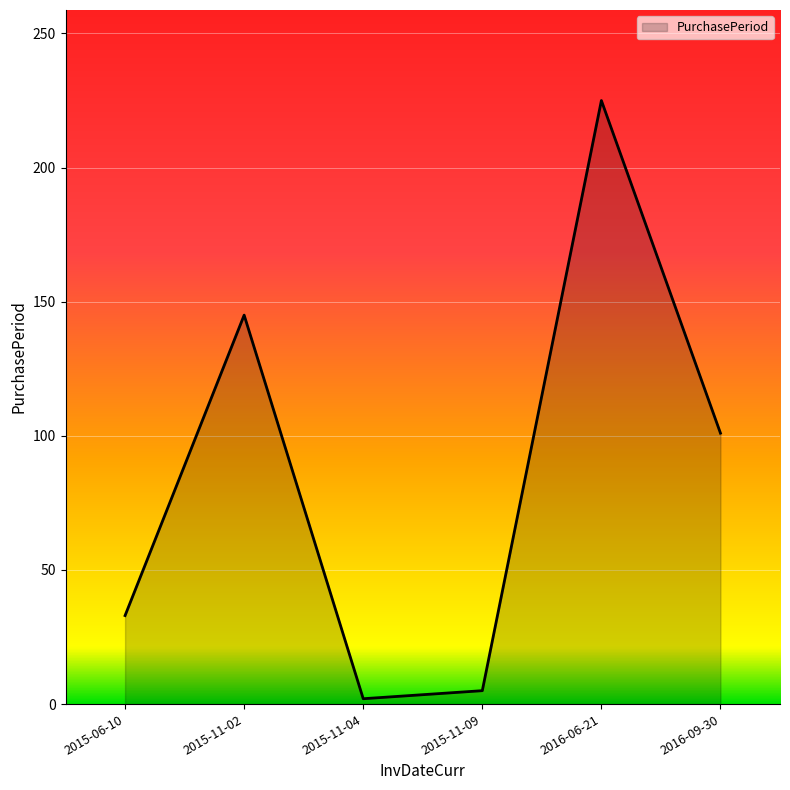

Rank the categories by value from highest to lowest.

2016-06-21, 2015-11-02, 2016-09-30, 2015-06-10, 2015-11-09, 2015-11-04